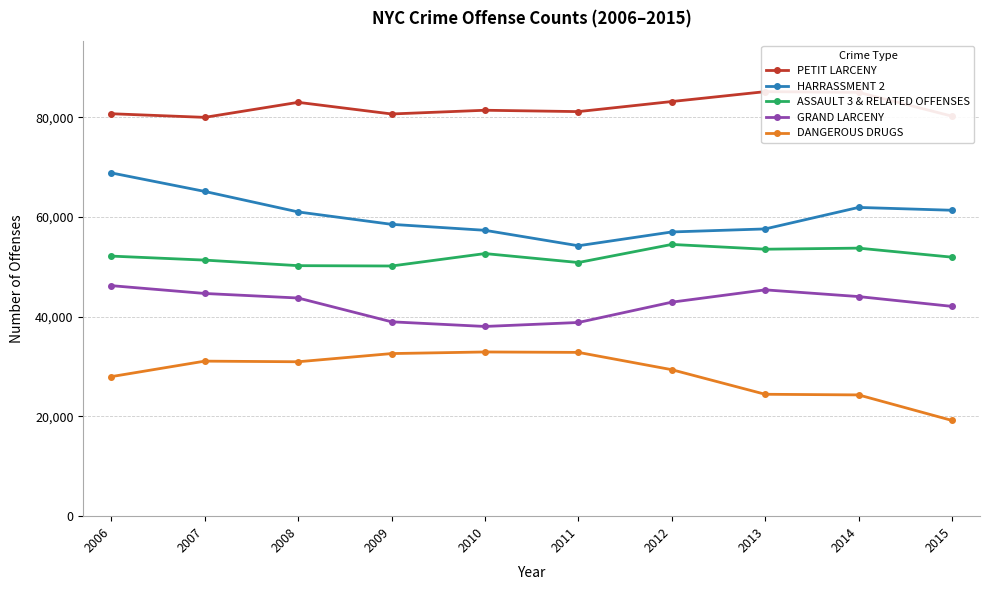

True or false: GRAND LARCENY and DANGEROUS DRUGS intersect in this chart.

False